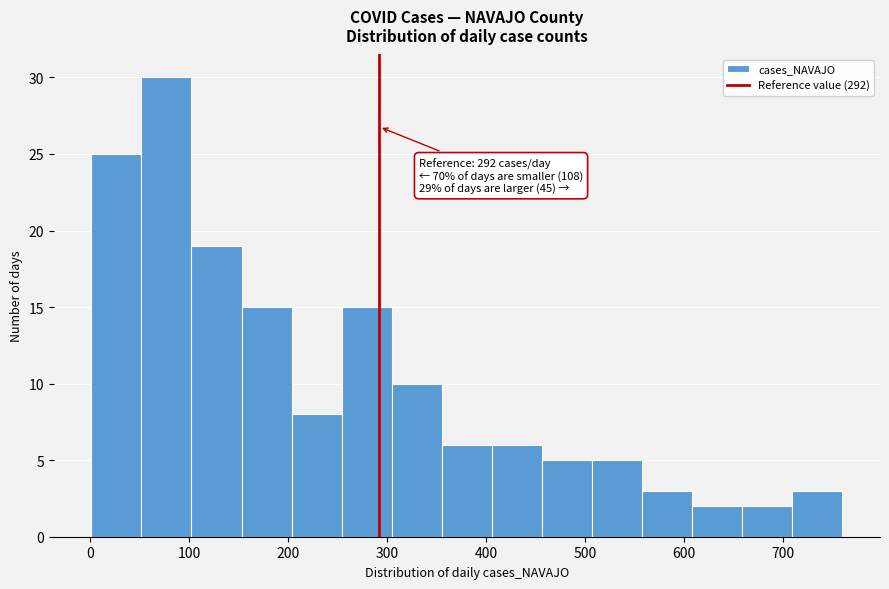

Which range on the x-axis has the tallest bar?

50 to 100